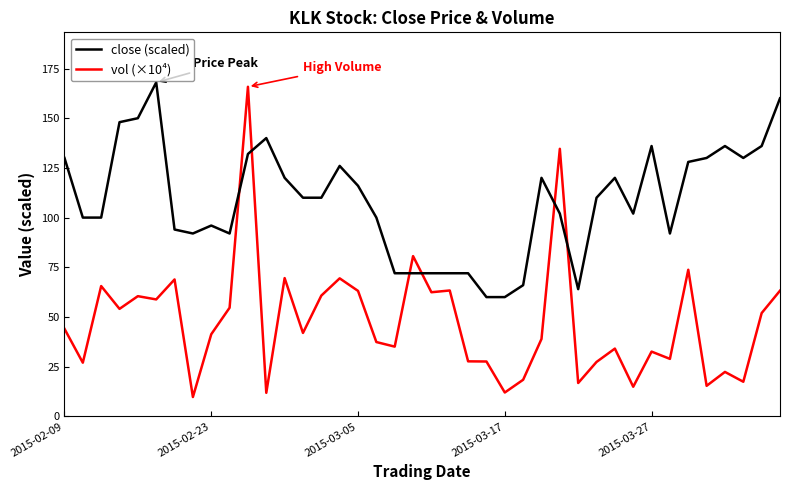

Which series ends up on top after the final intersection of vol (×10⁴) and close (scaled)?

close (scaled)